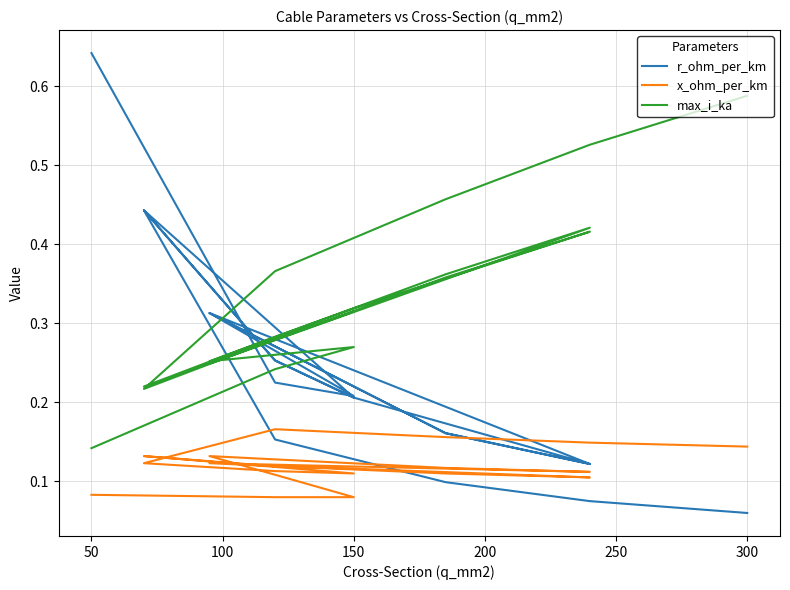

What is the label of the 17th point from the right?

150